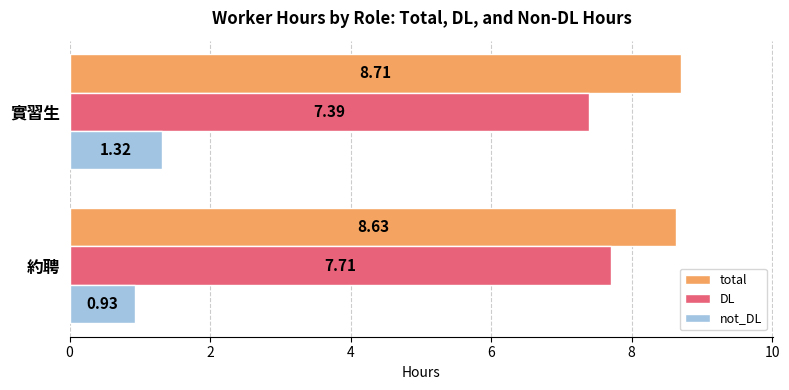

Which series has the widest spread of values?

not_DL